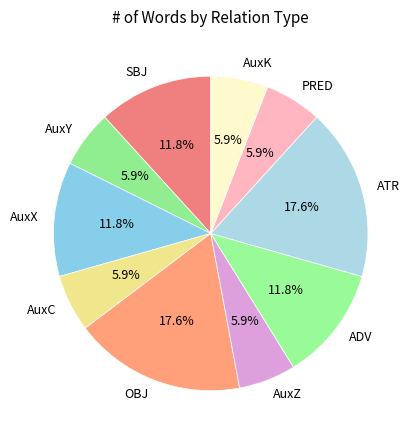

What portion of the pie excludes AuxX?

88.2%